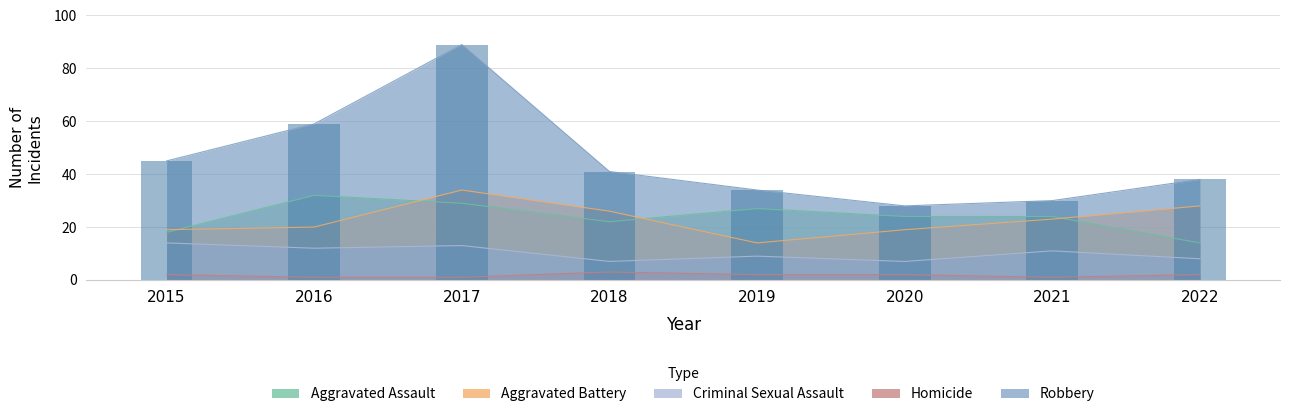

At which label does Homicide reach its peak?

2018